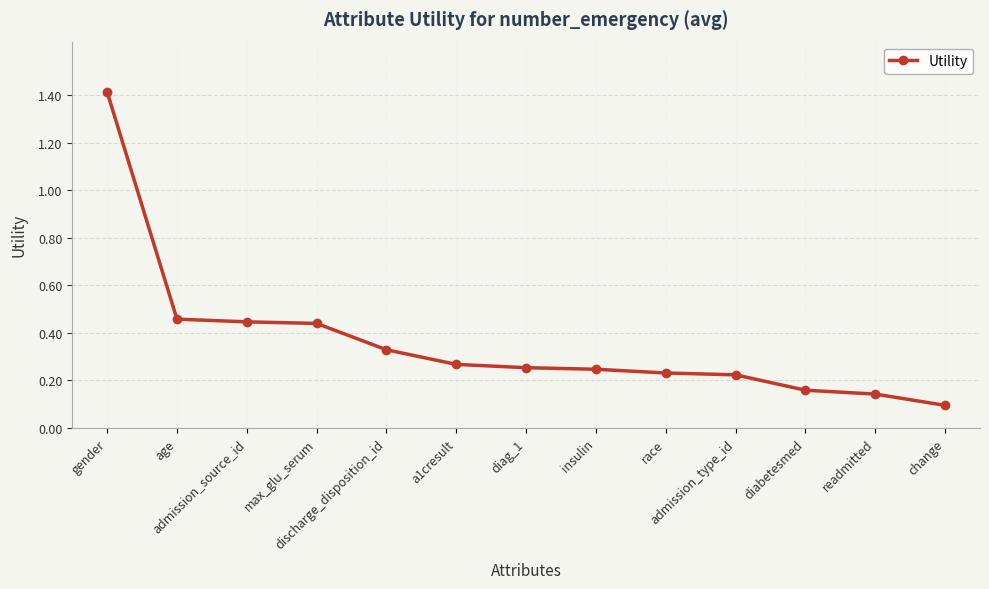

What is the sum of all values?

4.7